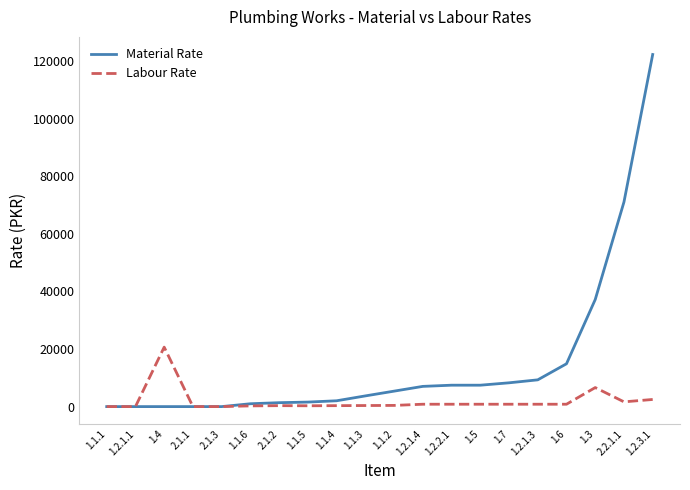

What are all the series names shown in the legend?

Material Rate, Labour Rate